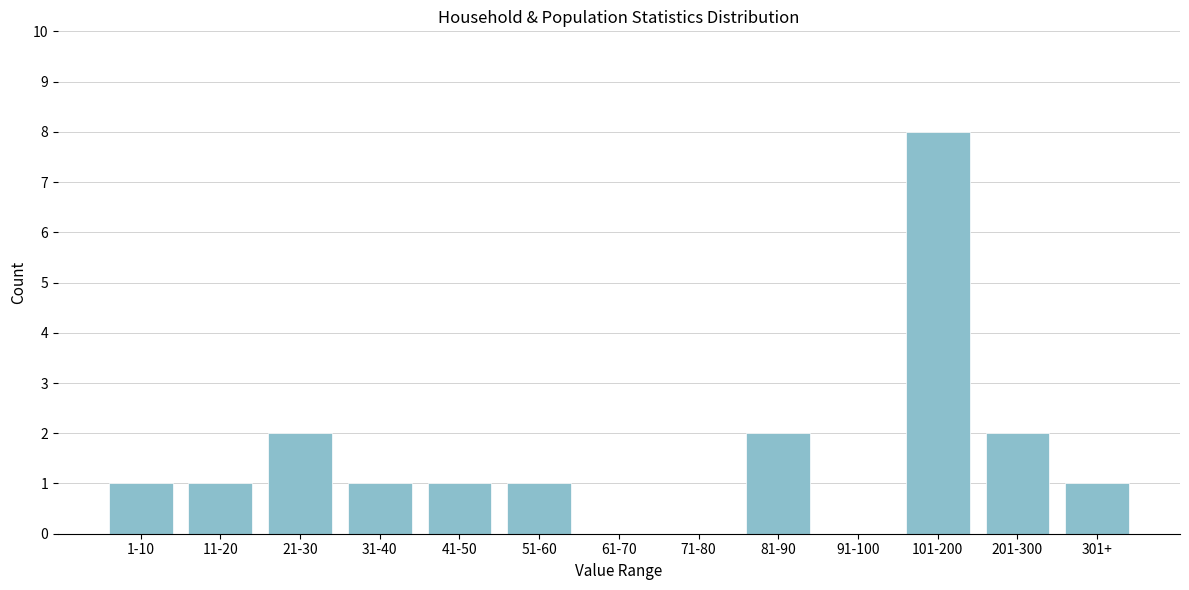

Reading left to right, what are all the values shown in this chart?

1-10=1	11-20=1	21-30=2	31-40=1	41-50=1	51-60=1	61-70=0	71-80=0	81-90=2	91-100=0	101-200=8	201-300=2	301+=1